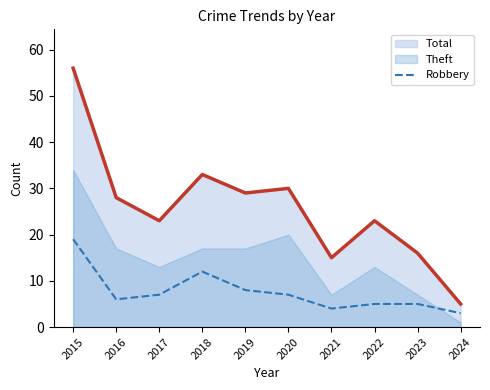

What is the minimum value for Total?

5